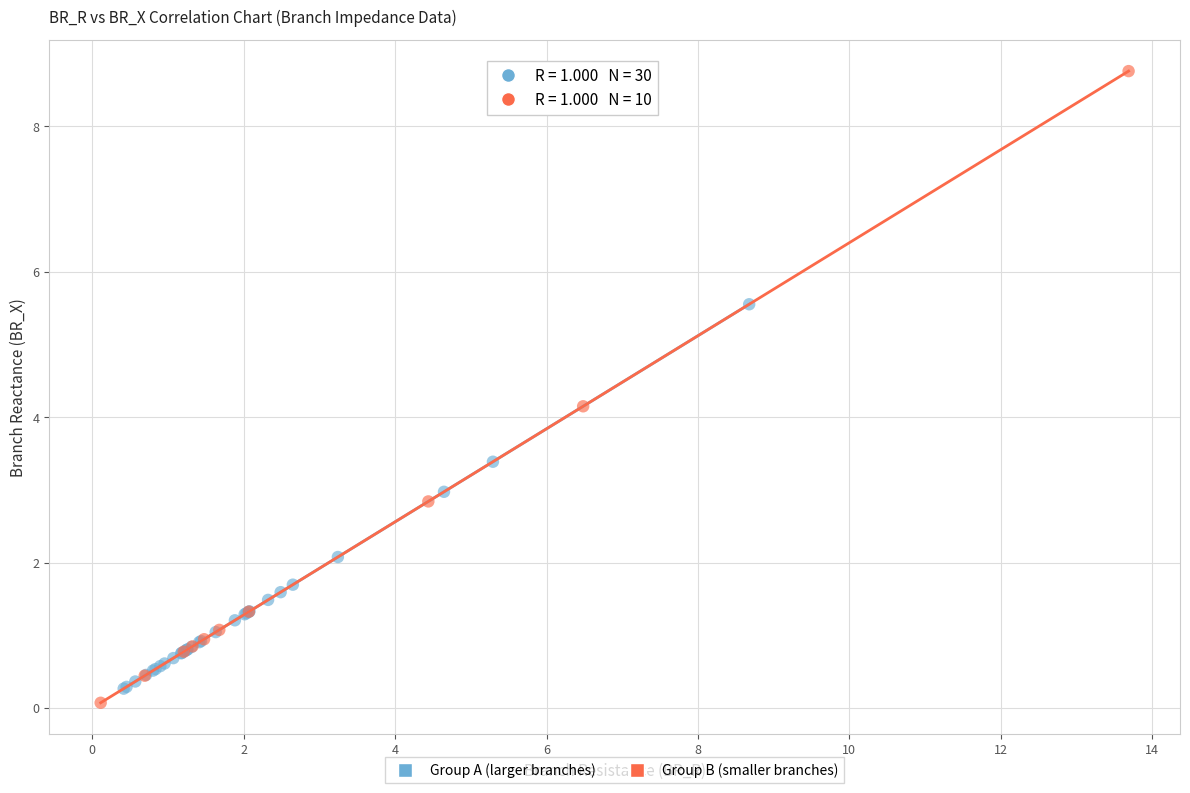

Which series reaches the minimum Y coordinate?

Group B (smaller branches)